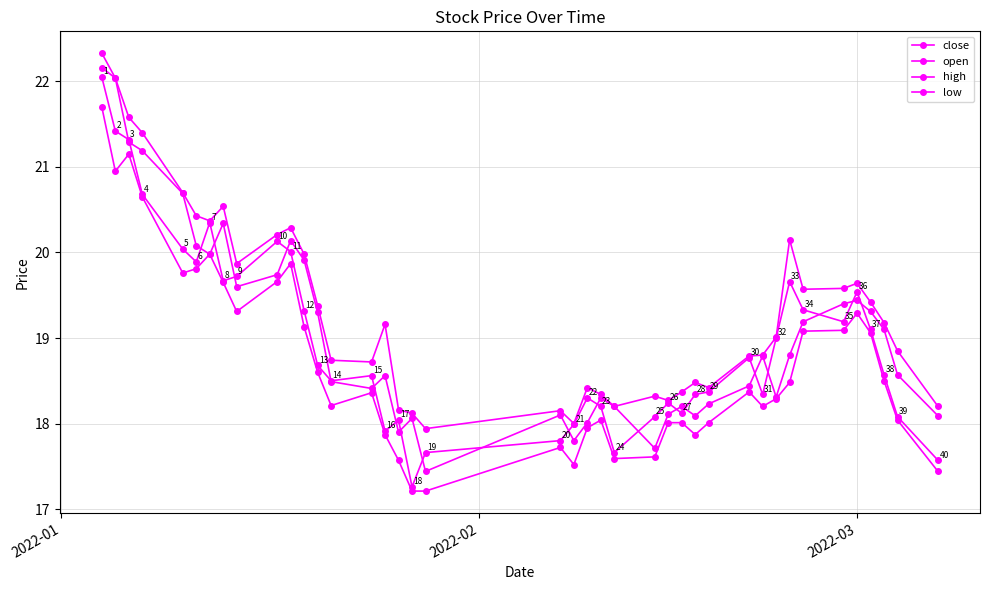

Is this an area chart (filled region under the line)?

No